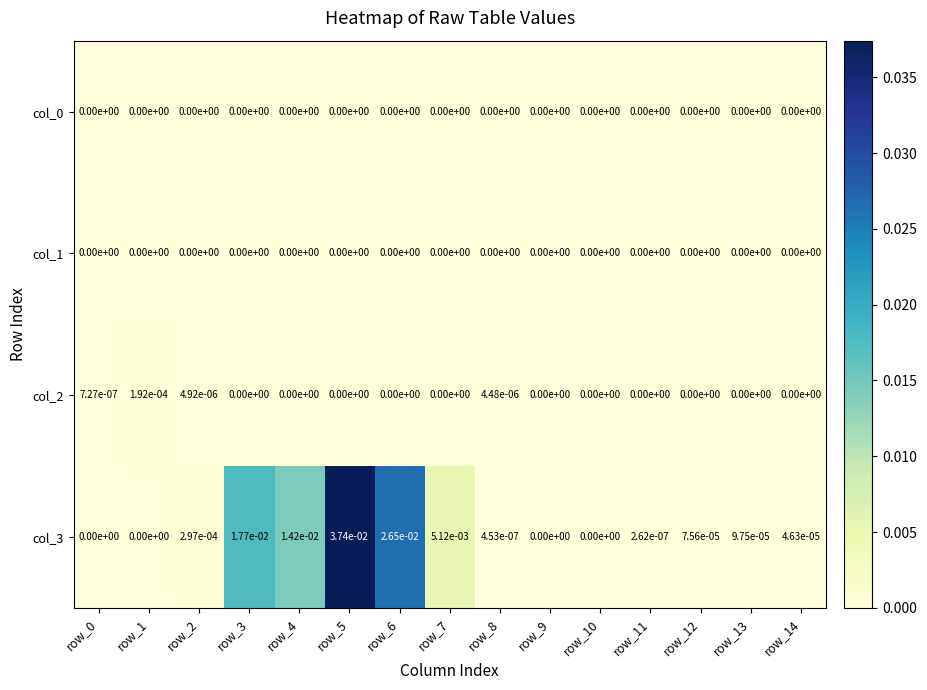

How many values in the col_2 series exceed 0?

4